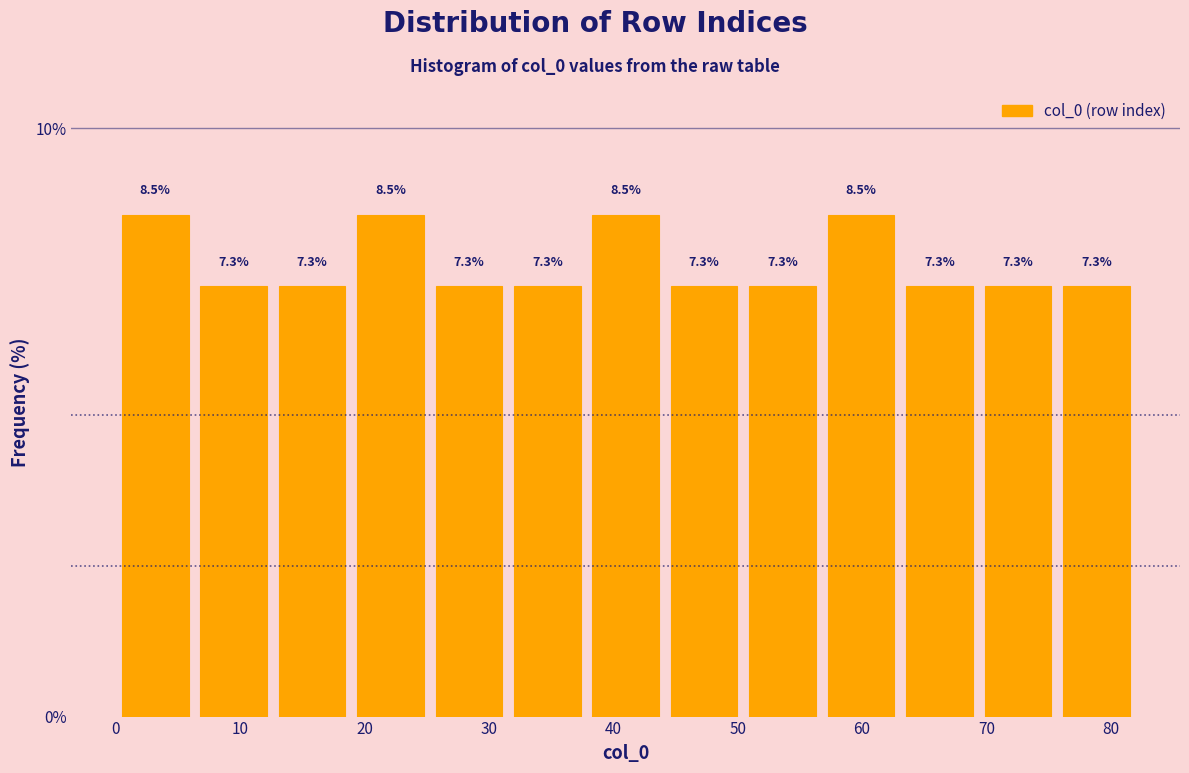

What is the height of the bar covering 57 to 63 on the x-axis? The bar edges are not printed on the chart, so give them approximately, as read against the axis.

8.5